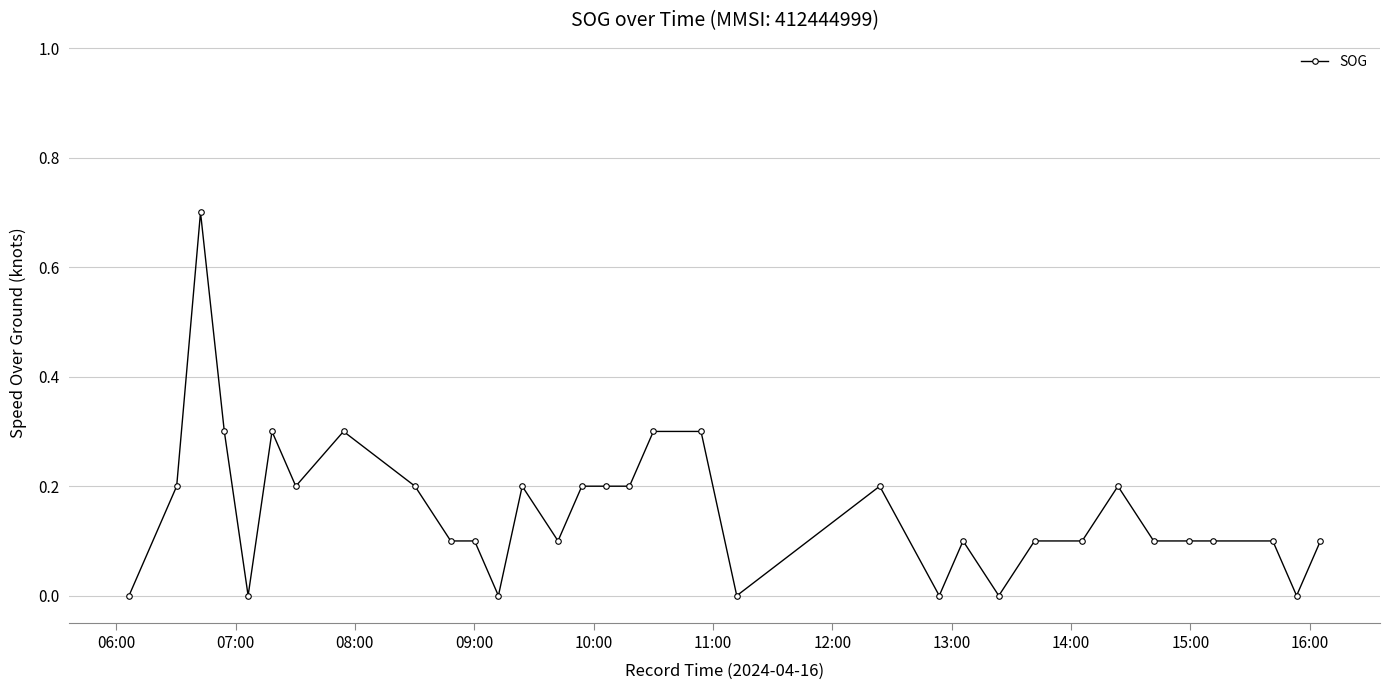

What is the difference between the maximum and minimum values?

0.7